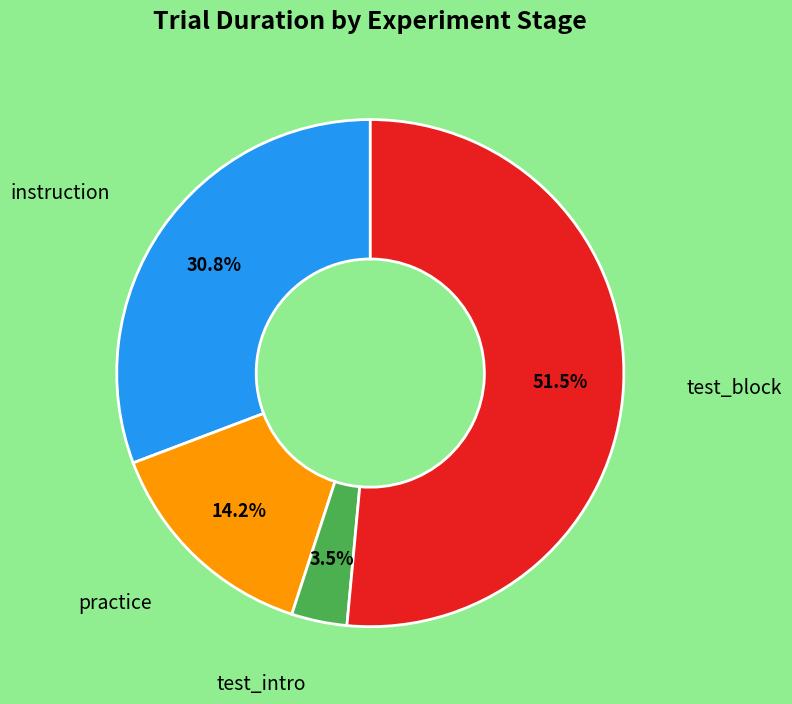

Between instruction and test_block, which is larger?

test_block